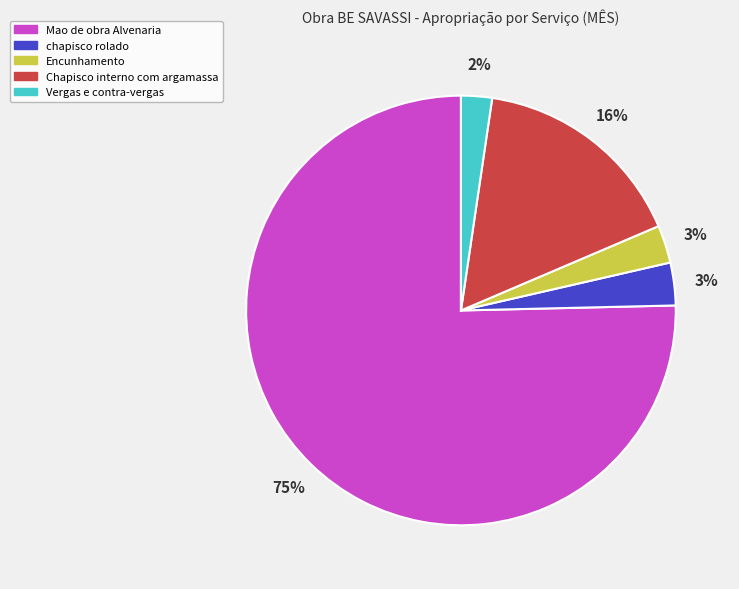

How many segments does this pie chart have?

5